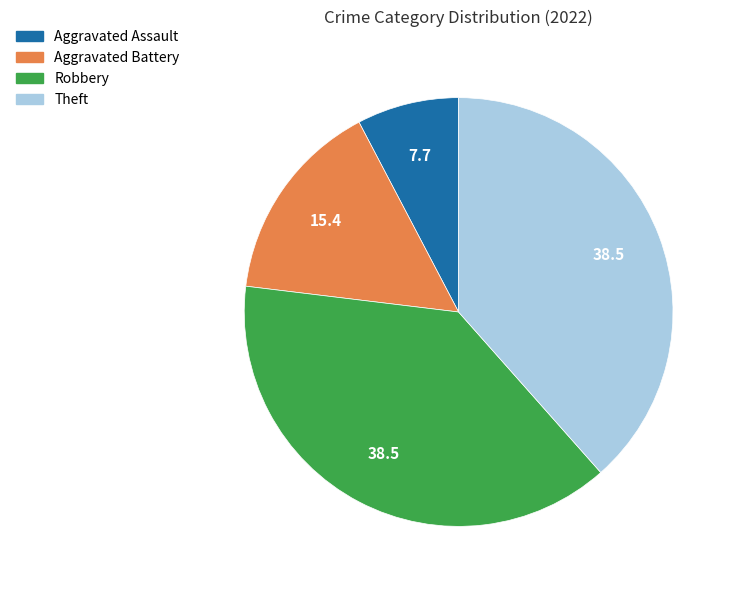

How many slices are in this pie chart?

4